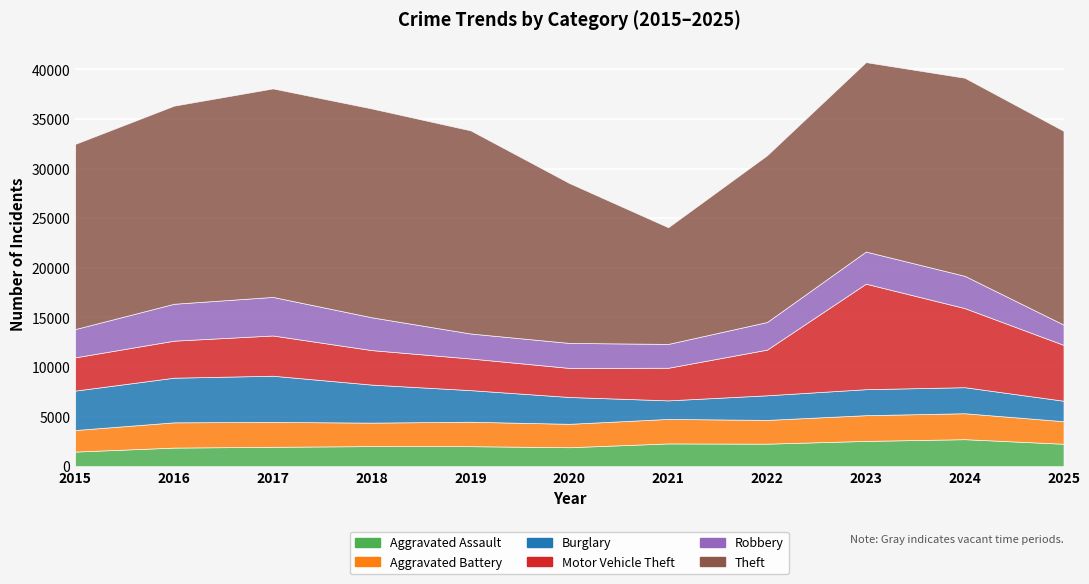

The Aggravated Assault series shows 2632 at 2019. True or false?

False